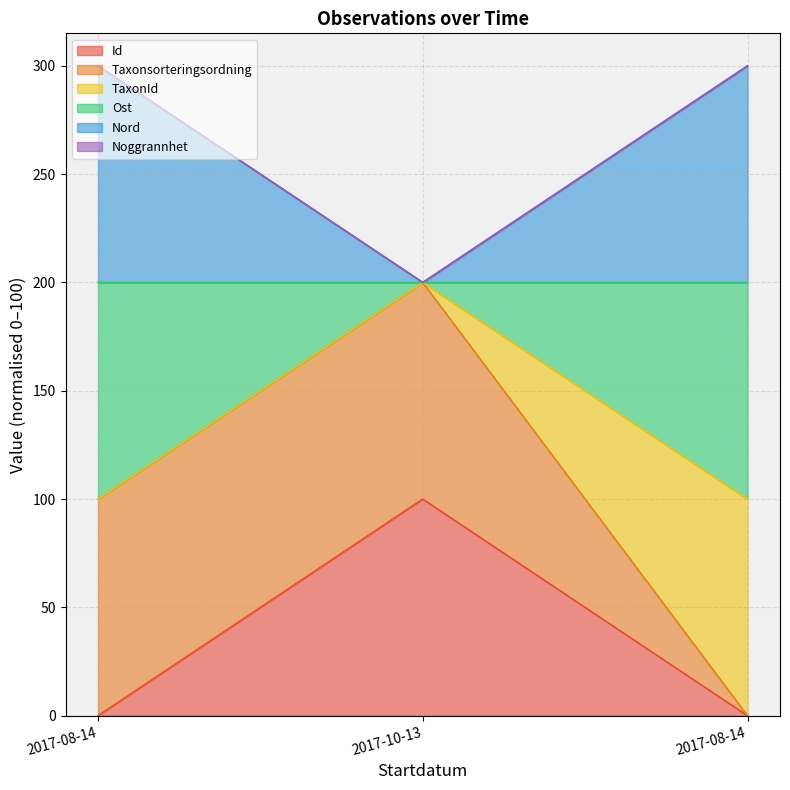

How many values in the Id series exceed 0?

2